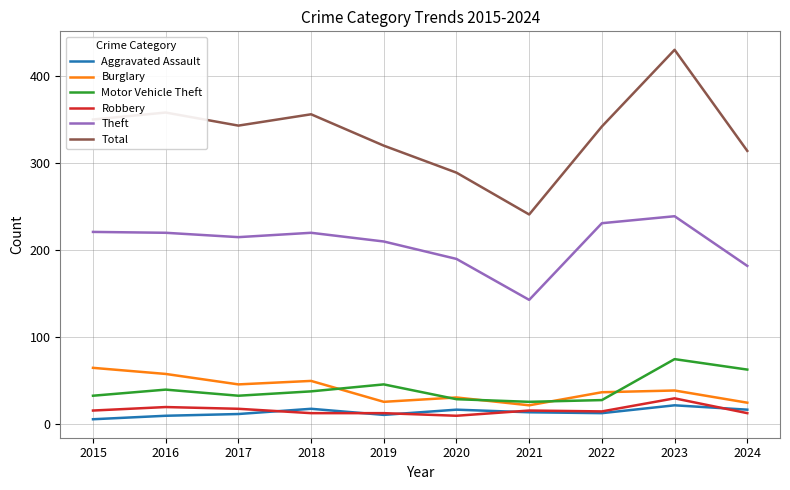

Where is the first local maximum for Motor Vehicle Theft?

2016